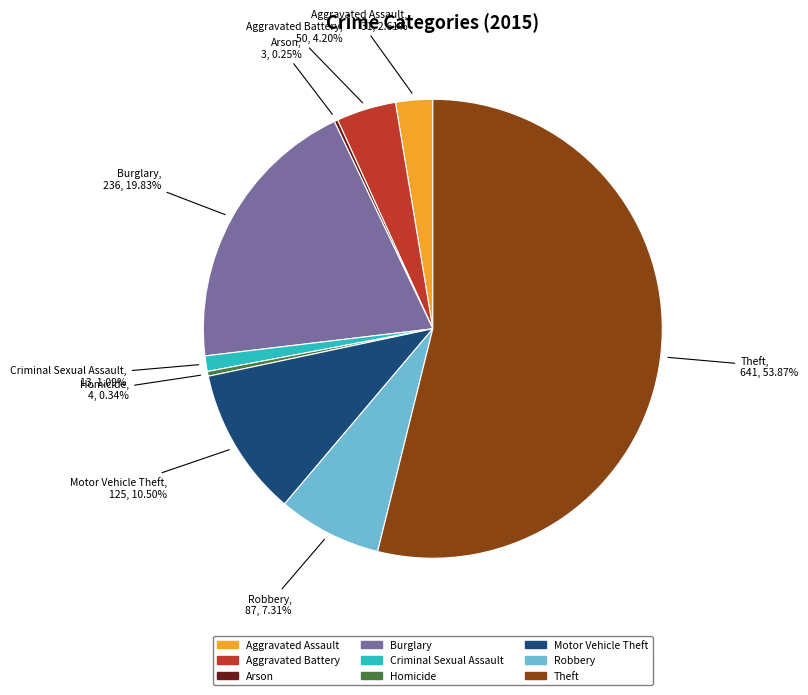

To the nearest percent, what is the average slice percentage?

11%